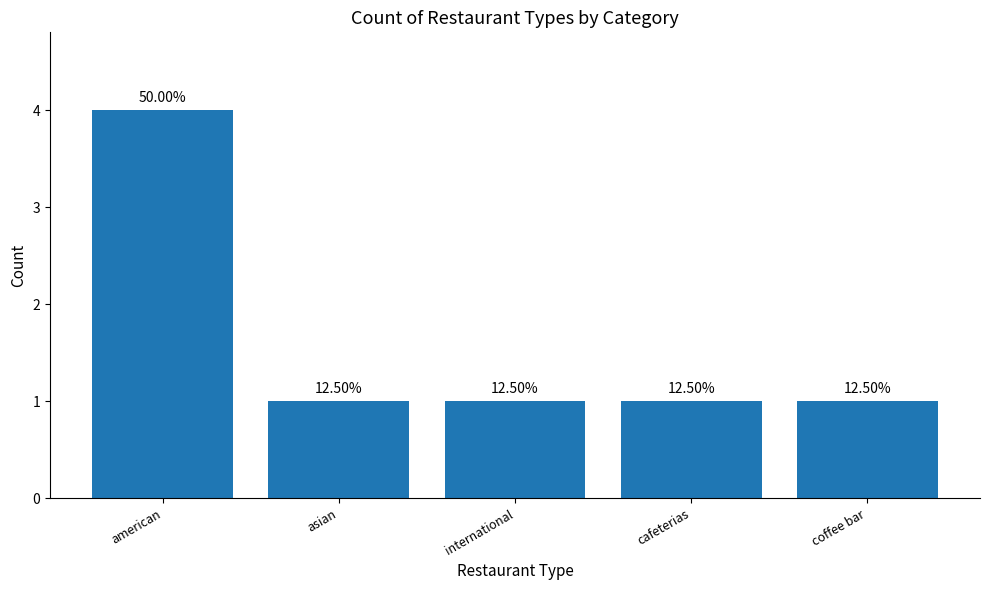

What is the sum of all values?

8